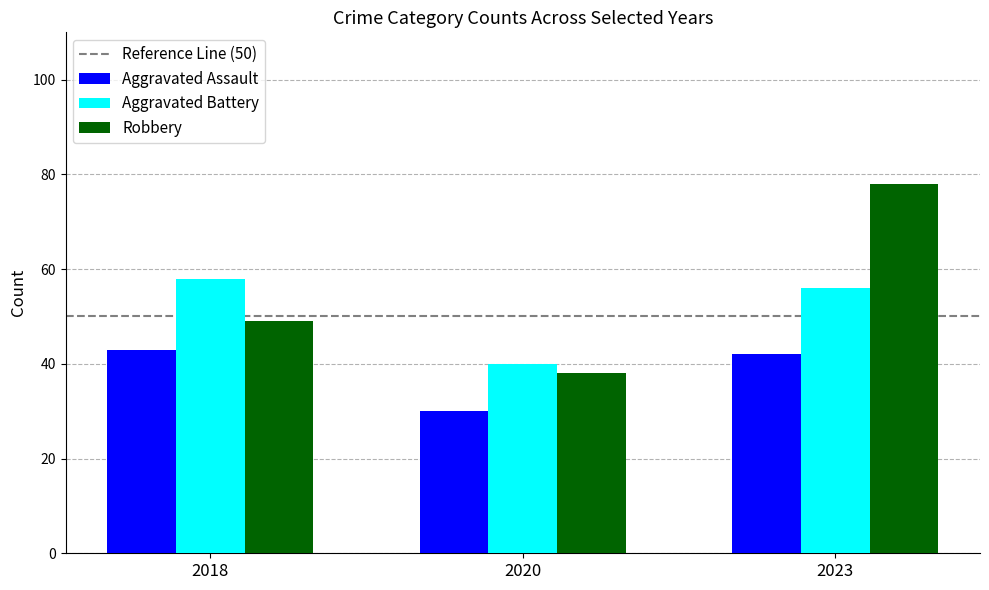

Reading right to left, list all the values displayed in this chart.

Aggravated Assault: 2023=42	2020=30	2018=43
Aggravated Battery: 2023=56	2020=40	2018=58
Robbery: 2023=78	2020=38	2018=49